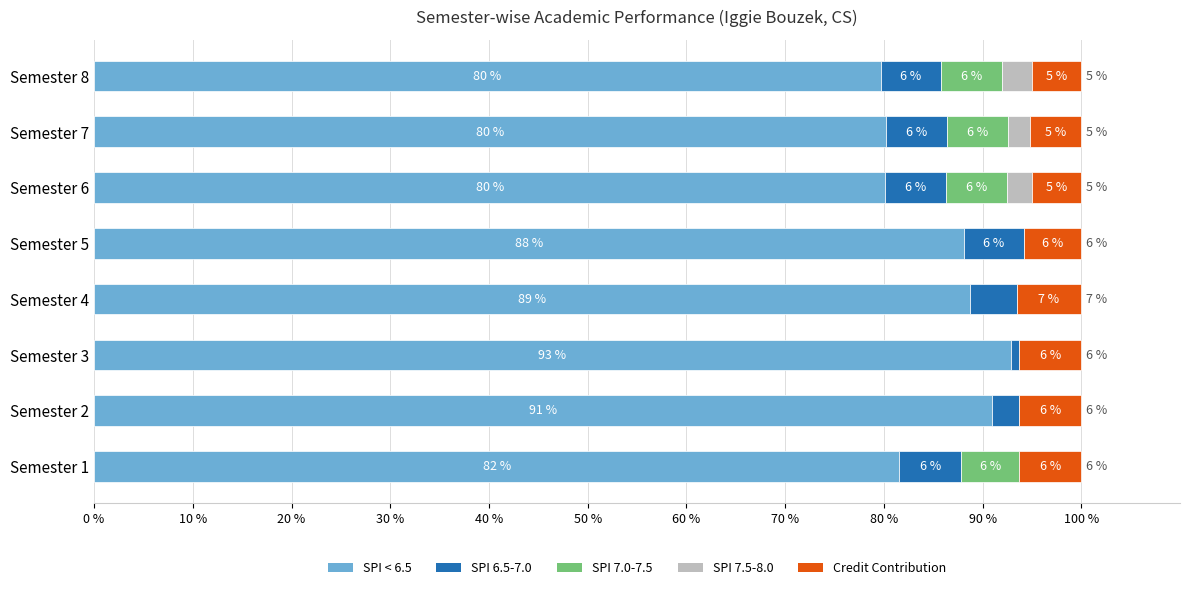

What are all the series names shown in the legend?

SPI < 6.5, SPI 6.5-7.0, SPI 7.0-7.5, SPI 7.5-8.0, Credit Contribution